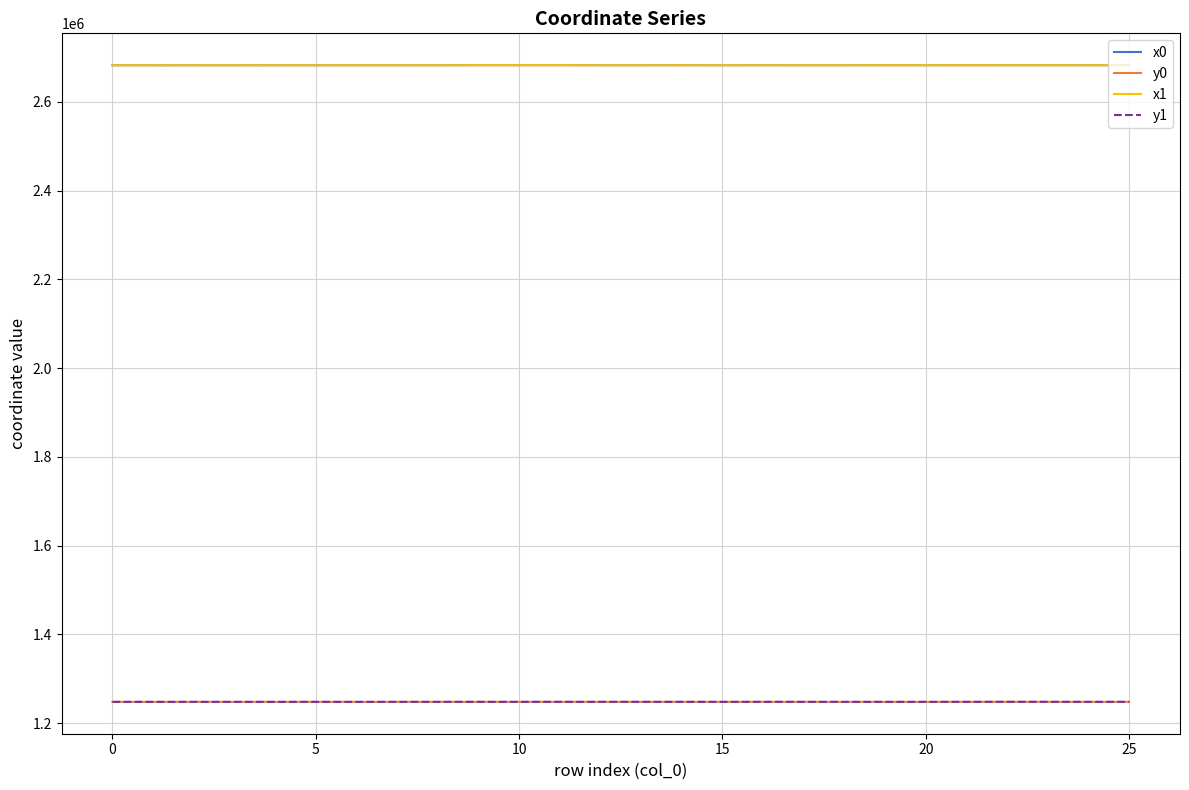

Is this an area chart (filled region under the line)?

No